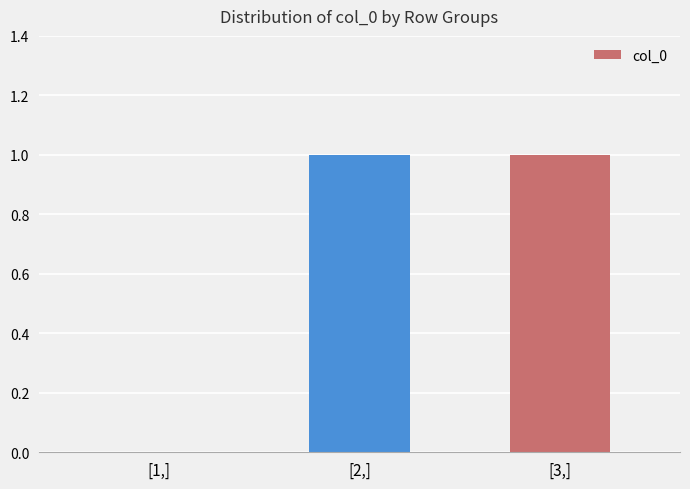

The chart shows a value of 1 at [1,]. True or false?

False